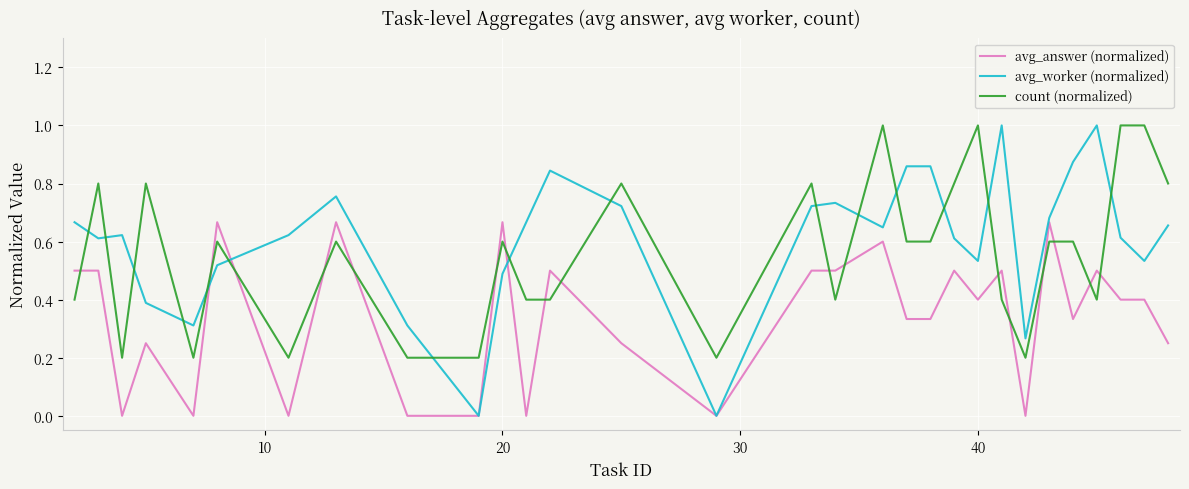

Which series has the largest range (max minus min)?

avg_worker (normalized)